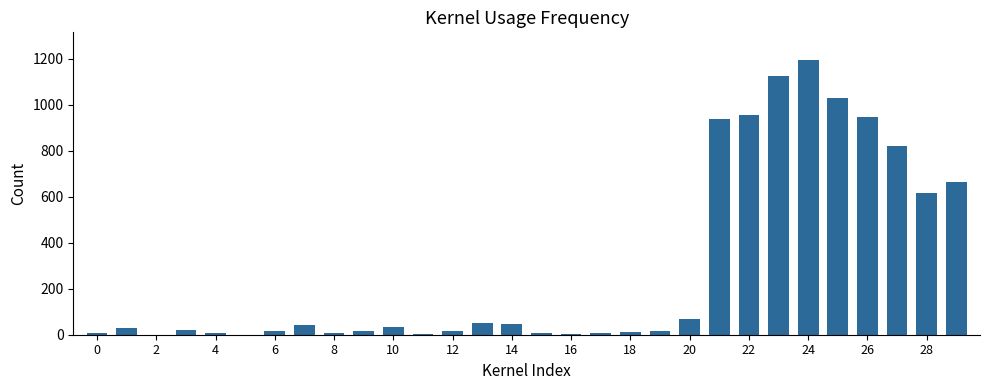

Are the bars horizontal?

No